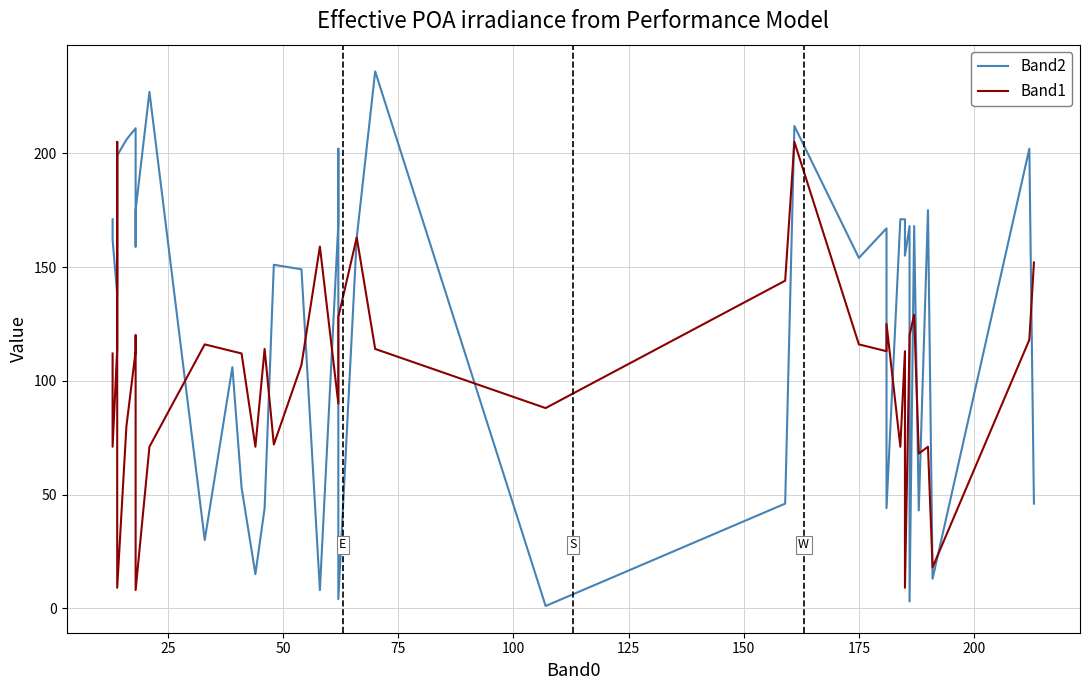

True or false: Band1 has a value of 30 at 13.

False